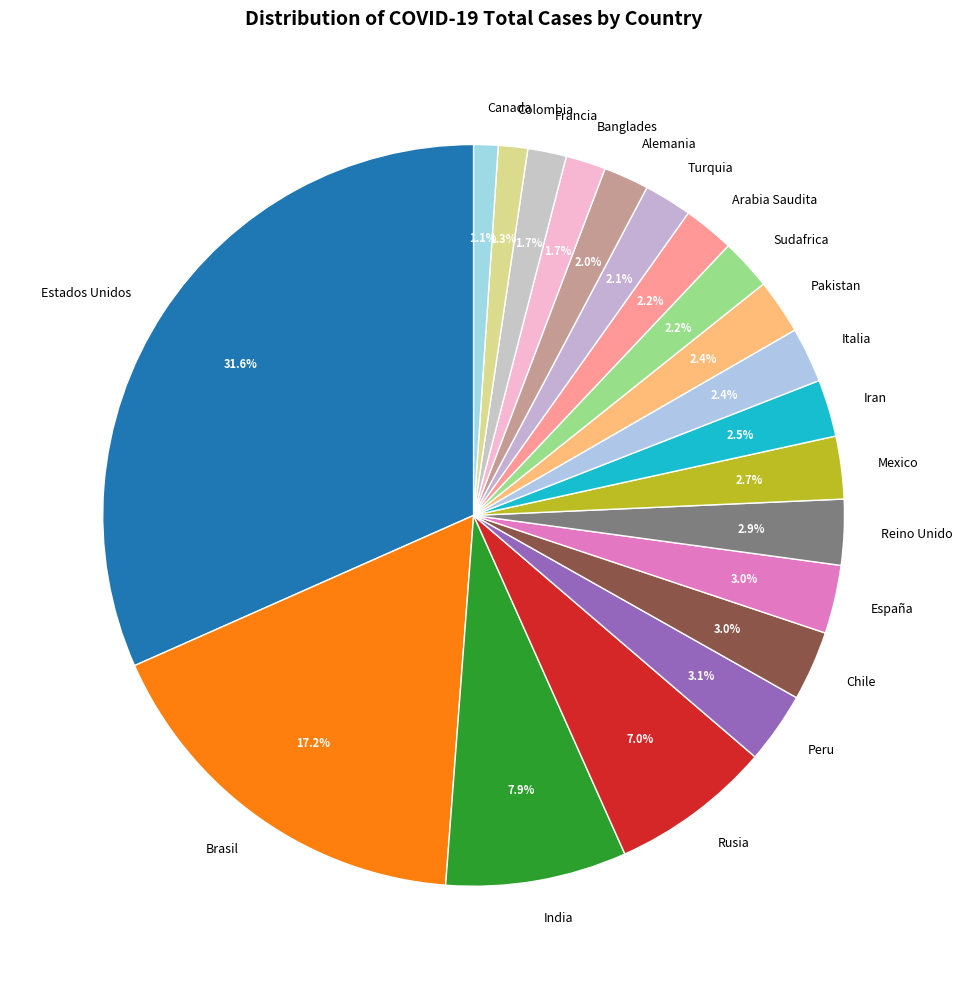

What portion of the pie excludes India?

92.1%